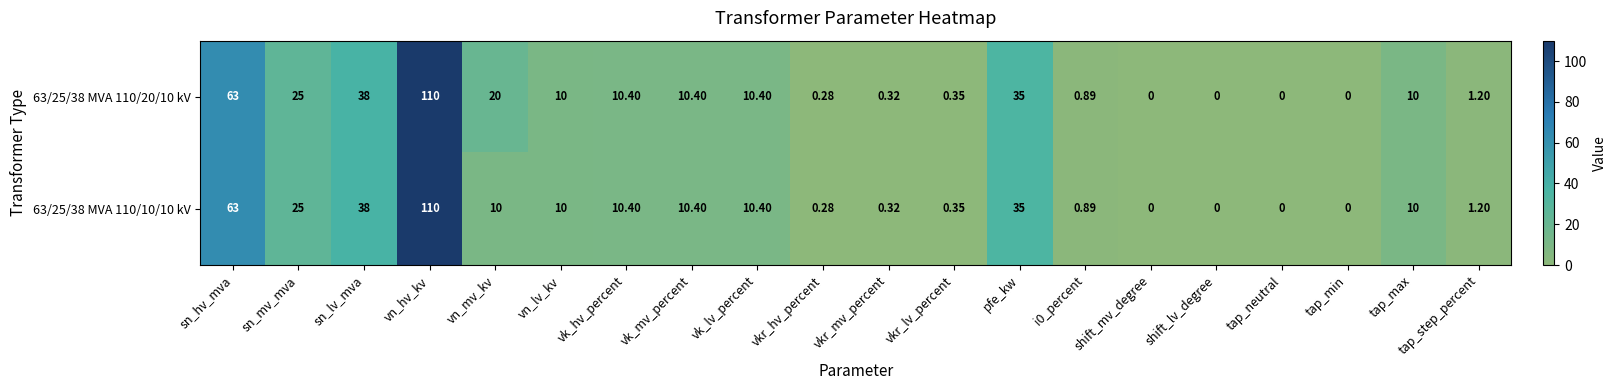

At which category is the sum across all series the highest?

vn_hv_kv